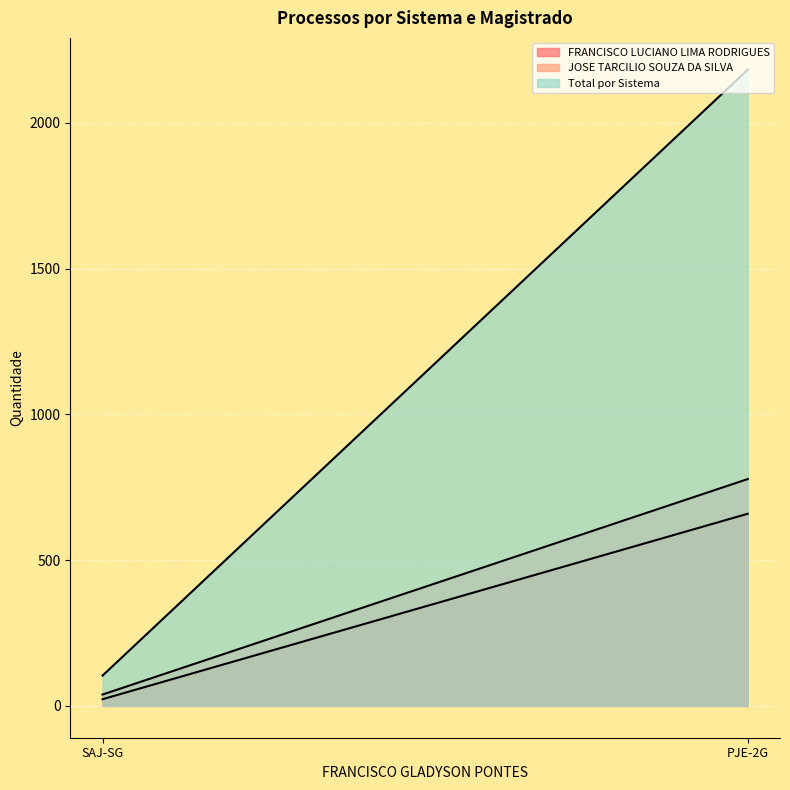

True or false: FRANCISCO LUCIANO LIMA RODRIGUES has a value of 659 at PJE-2G.

True